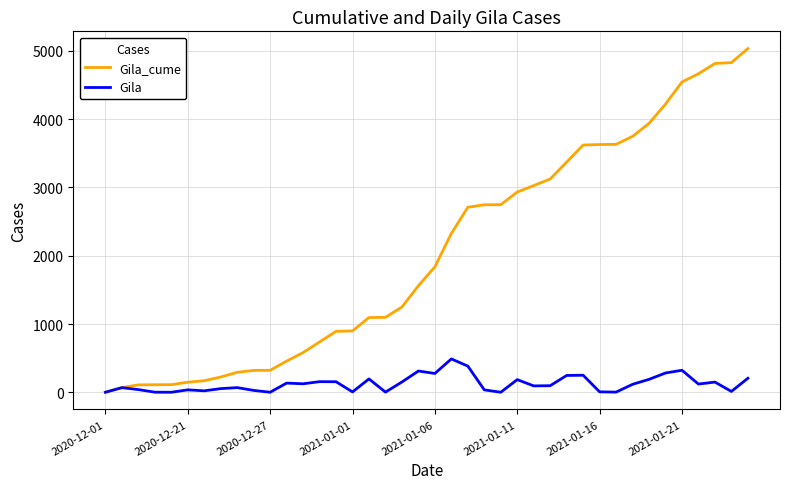

List the series in order of their peak value, lowest first.

Gila, Gila_cume